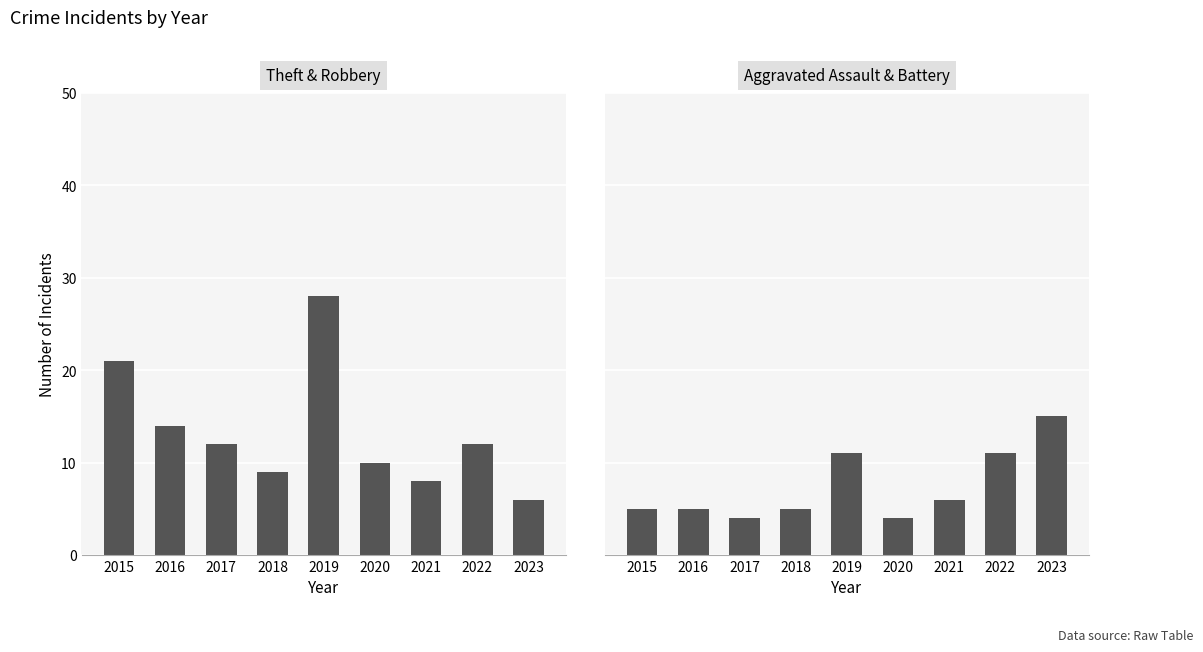

How many data points in Theft are less than 12?

4